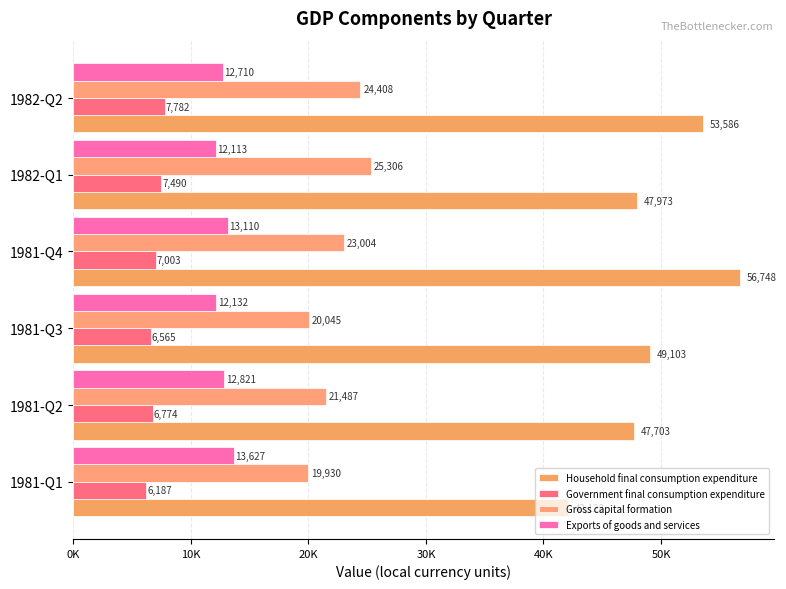

How many distinct data groups are displayed?

4